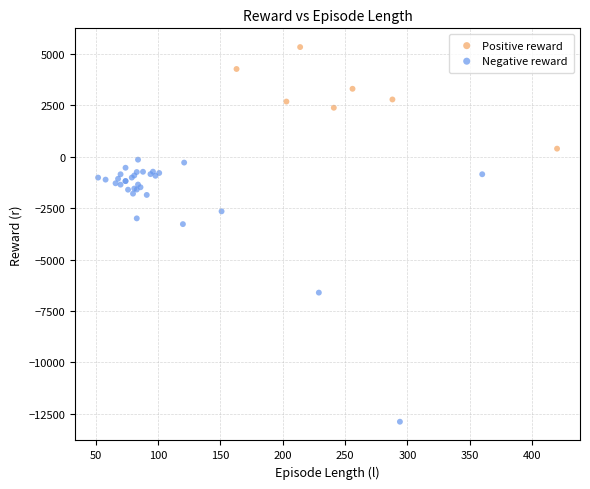

Which series contains the highest Y value?

Positive reward